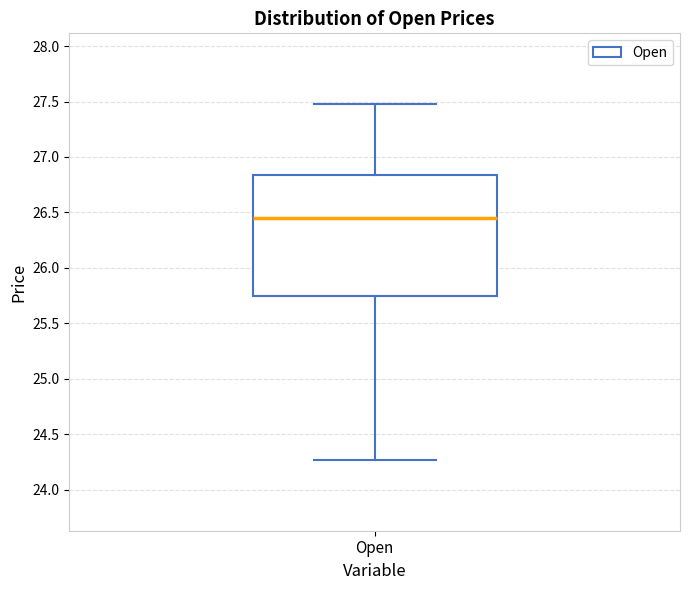

Where does the median line of the box for Open sit on the y-axis? The values are not printed on the chart, so give them approximately, as read against the axis.

26.45